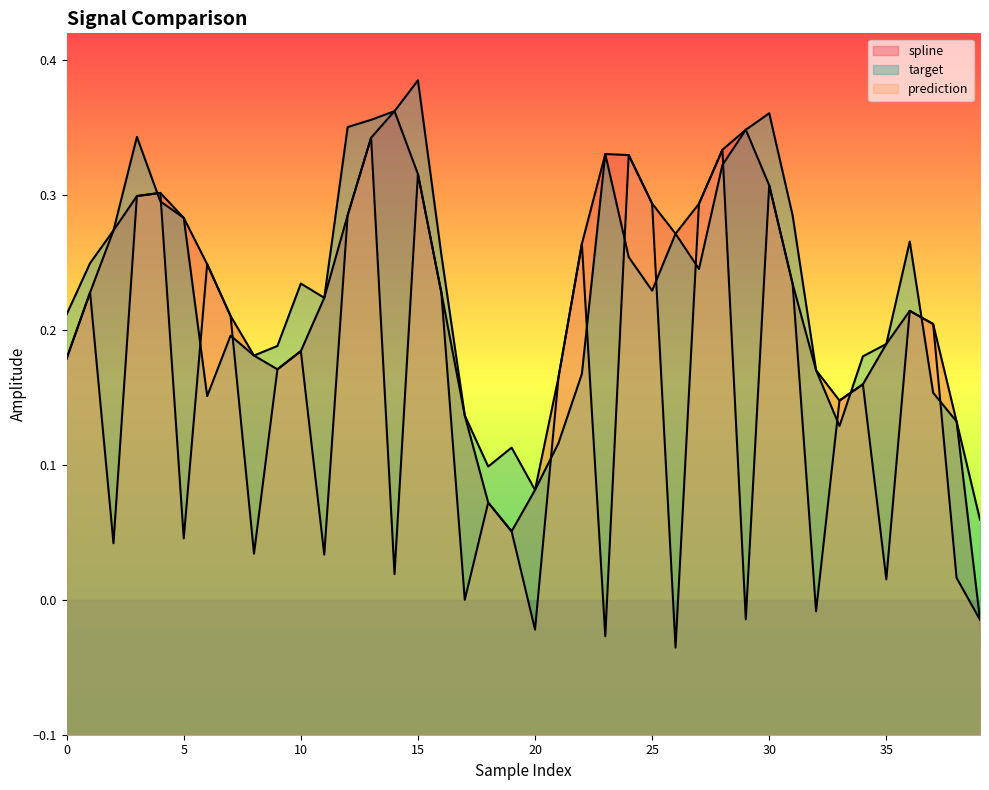

Which series has the largest total across all categories?

target